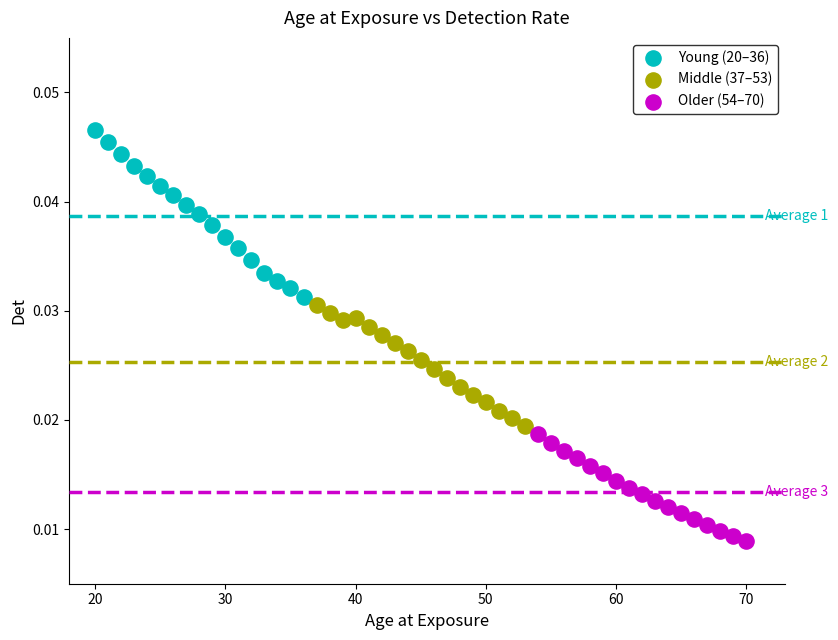

Which series has the largest Y range (max minus min)?

Young (20–36)